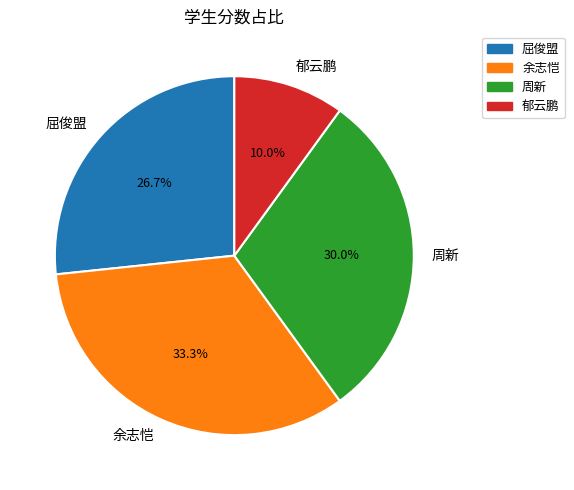

To the nearest percent, what portion does 余志恺 represent?

33%